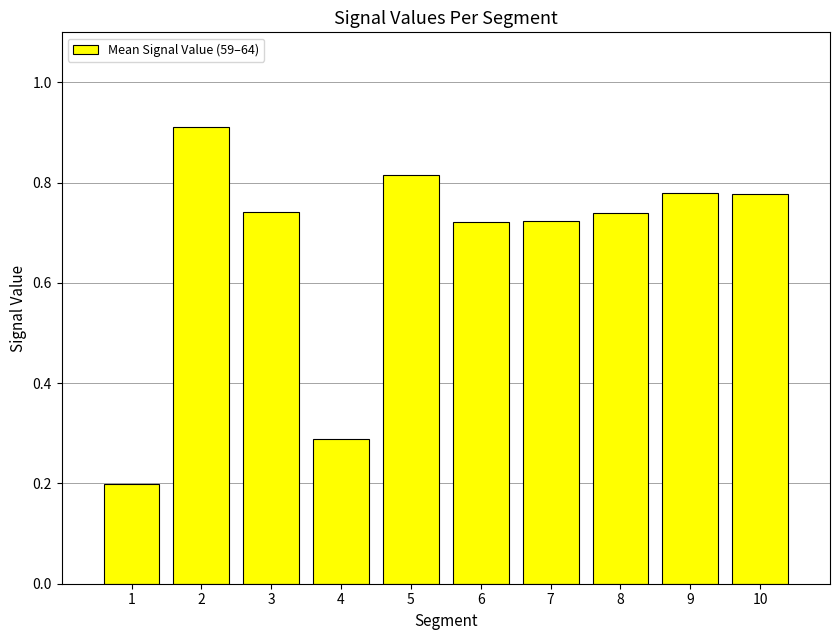

Which has a higher value, 6 or 10?

10